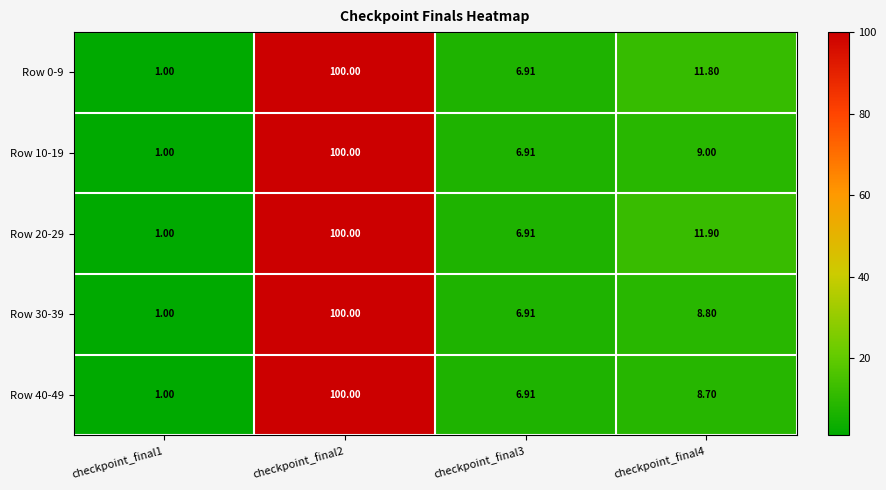

Is the value of Row 10-19 at checkpoint_final1 greater than the value of Row 30-39 at checkpoint_final3?

No